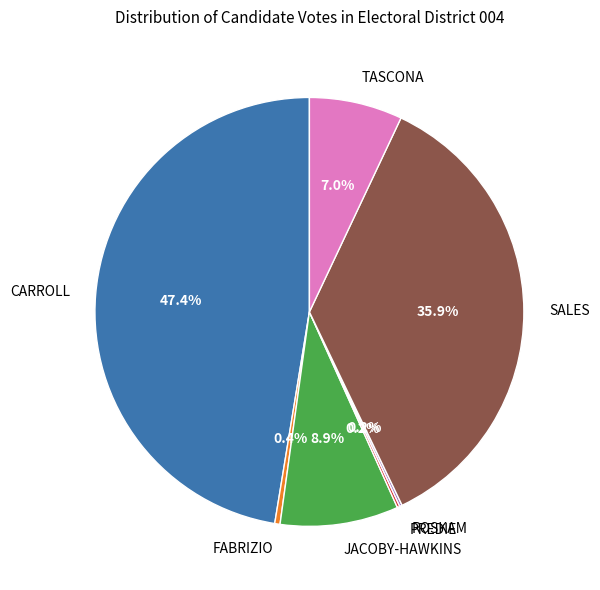

Which slice is the largest?

CARROLL